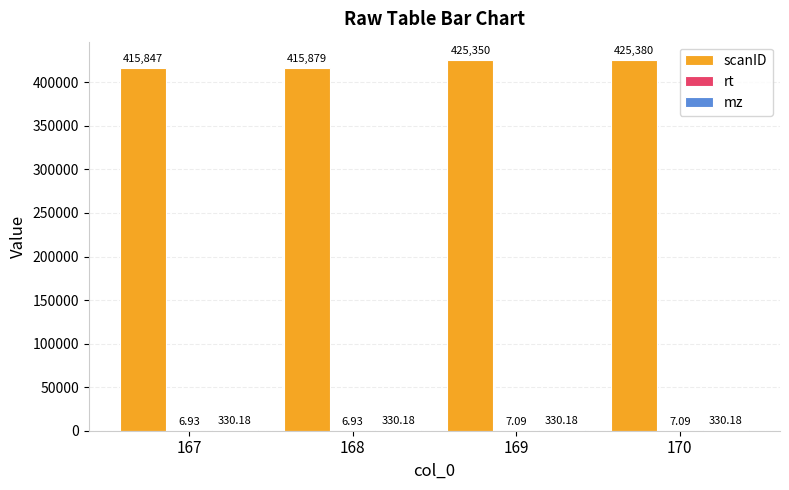

Which series changed the most between 168 and 170?

scanID